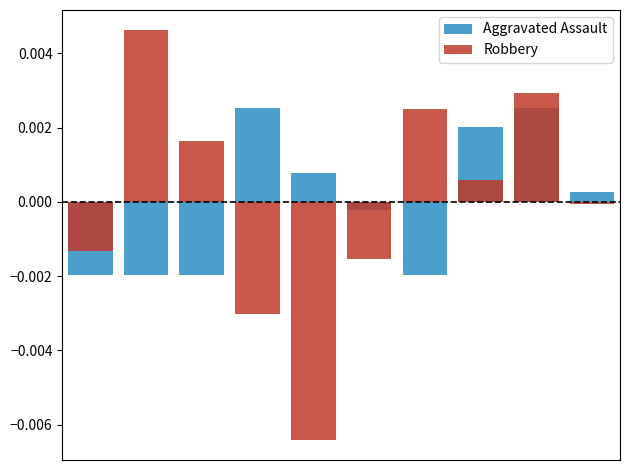

How many data points in Aggravated Assault are less than 0?

5